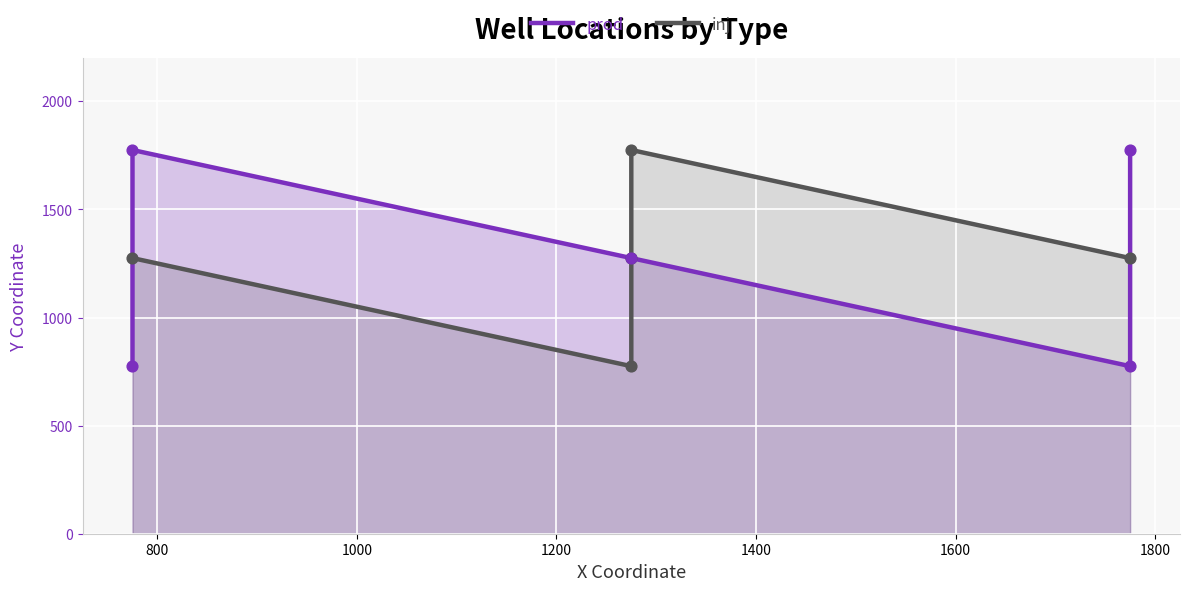

Which series has the largest total across all categories?

prod